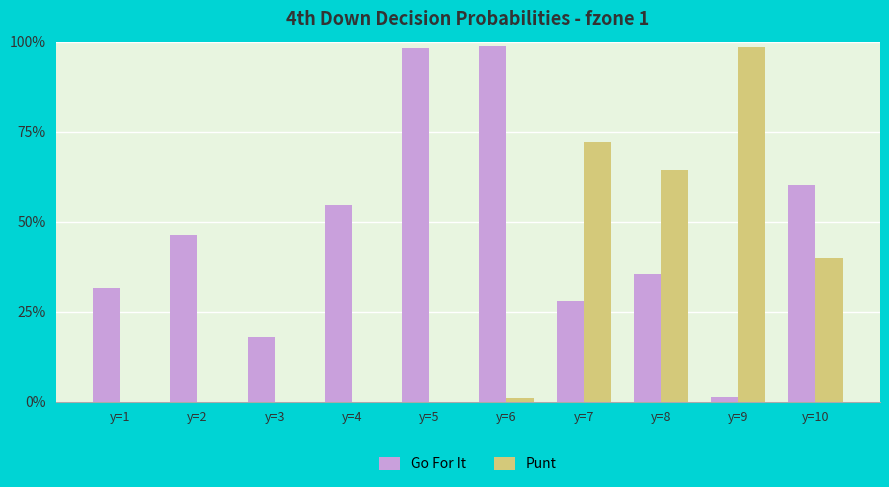

Which series has the largest total across all categories?

Go For It